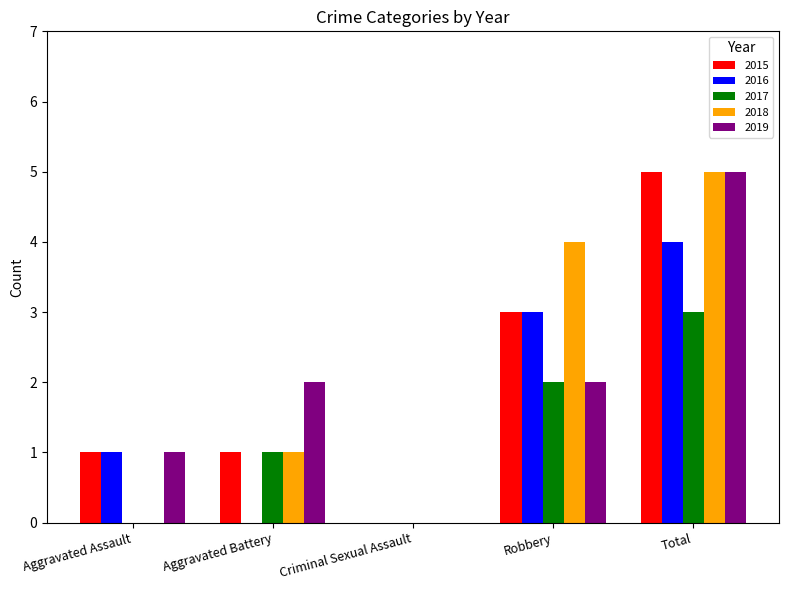

What is the sum of all 2016 values?

8